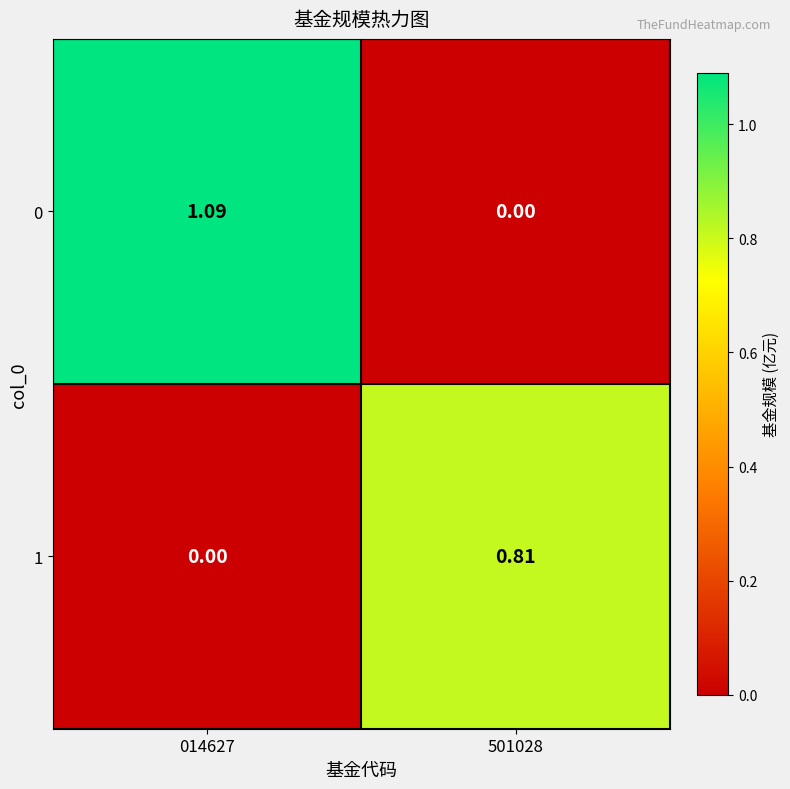

How many data points does each series have?

2